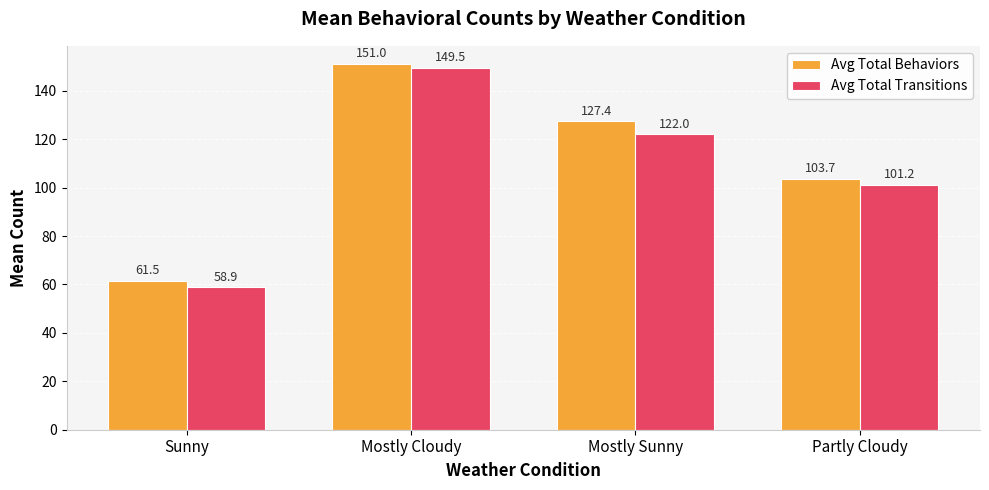

Rank the series at Mostly Sunny from highest to lowest value.

Avg Total Behaviors, Avg Total Transitions